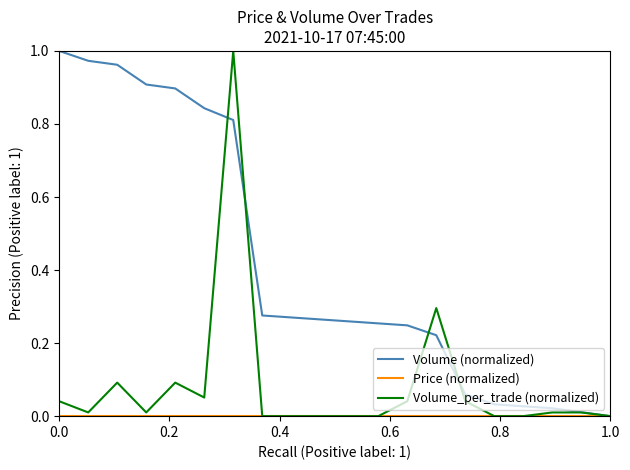

Which series has the largest total across all categories?

Volume (normalized)